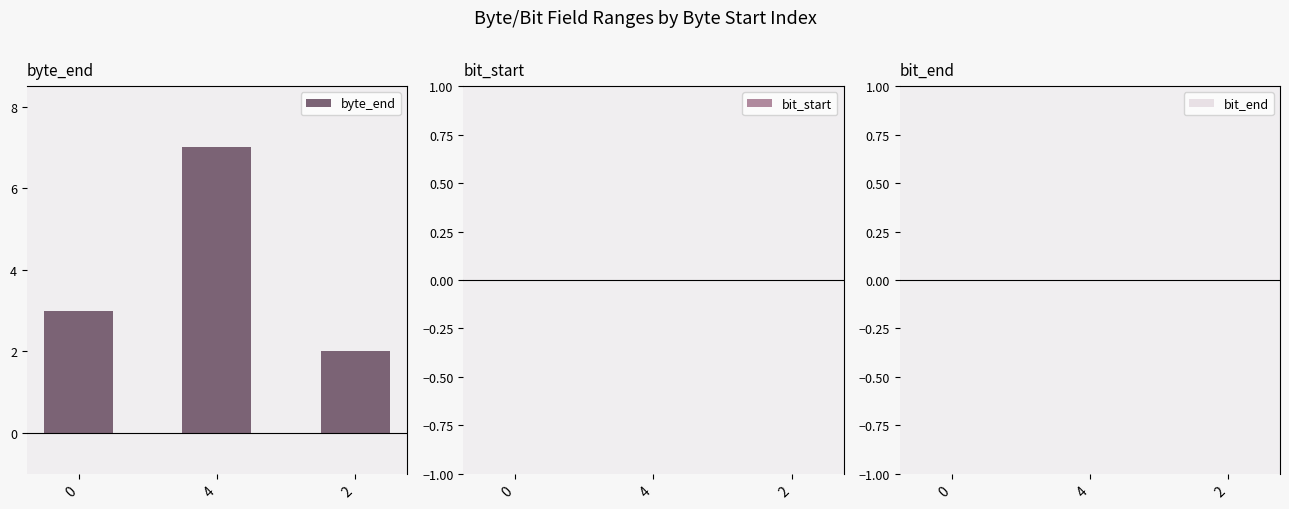

Is it true that the value at 0 is 3?

True